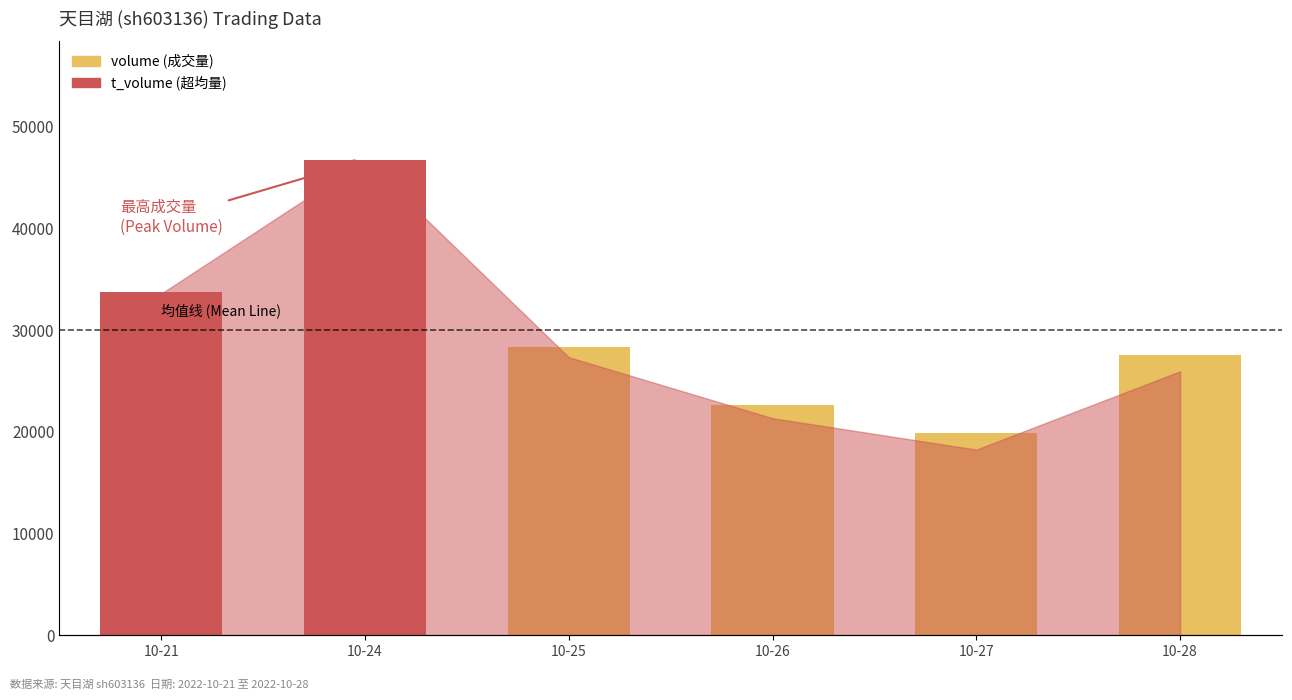

Reading left to right, extract all data points from this chart.

33778	46706	28380	22625	19895	27506